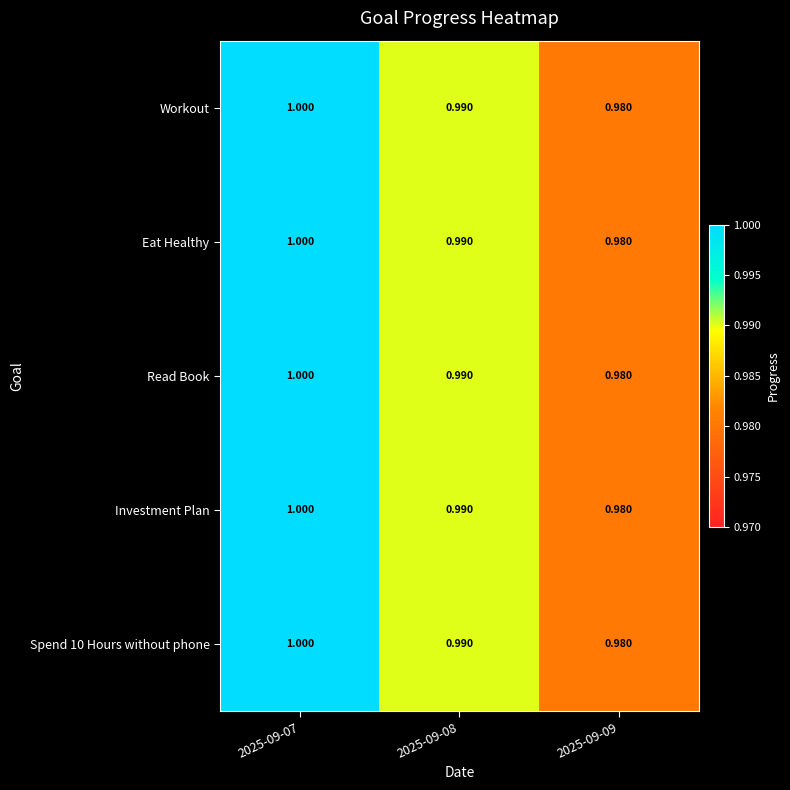

Is the value of Workout at 2025-09-07 greater than the value of Eat Healthy at 2025-09-08?

Yes